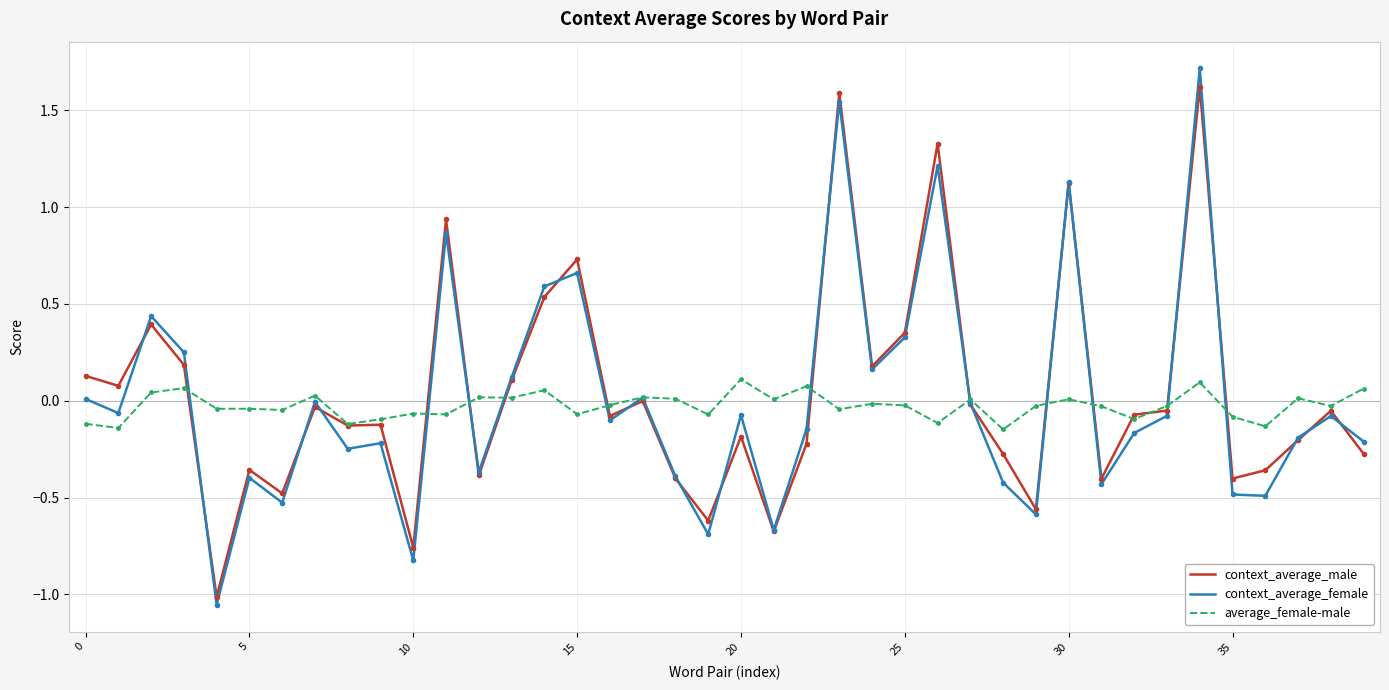

Which series has the widest spread of values?

context_average_female